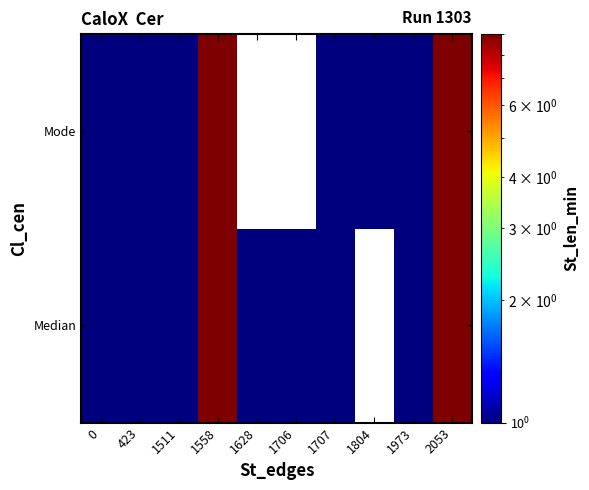

Rank the series by their average value, from highest to lowest.

Median, Mode